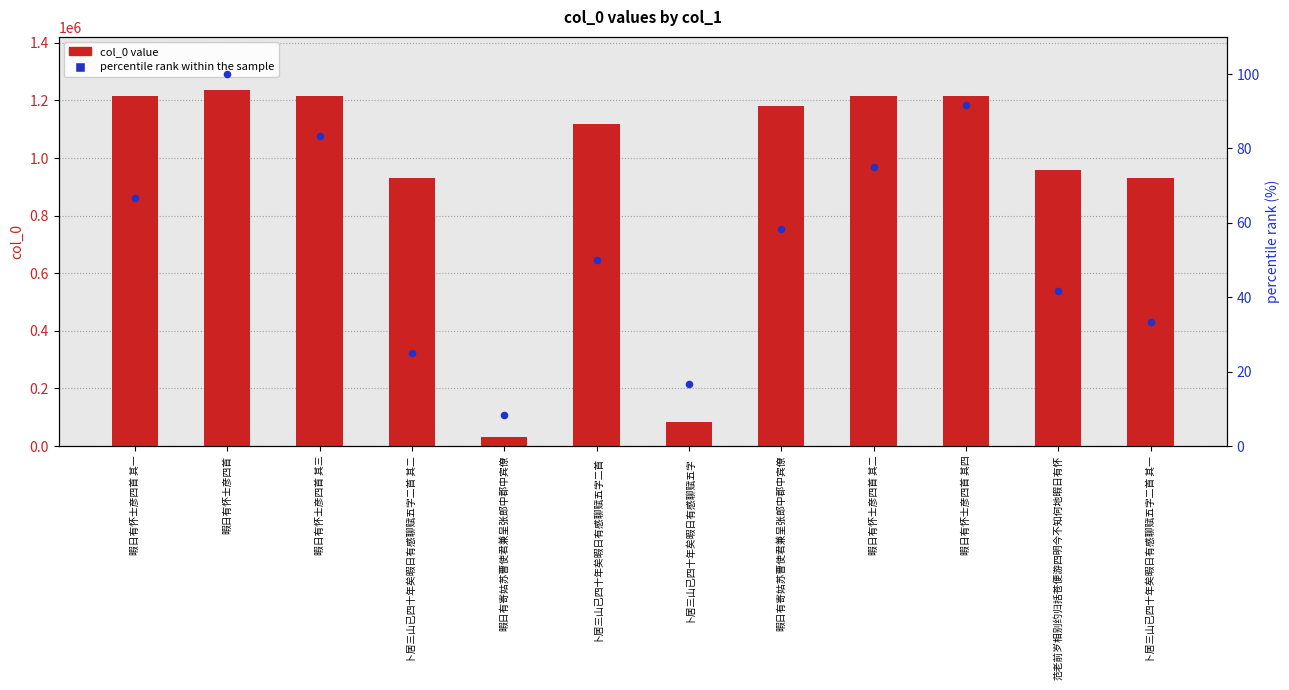

At how many categories does at least one series exceed 830721?

10